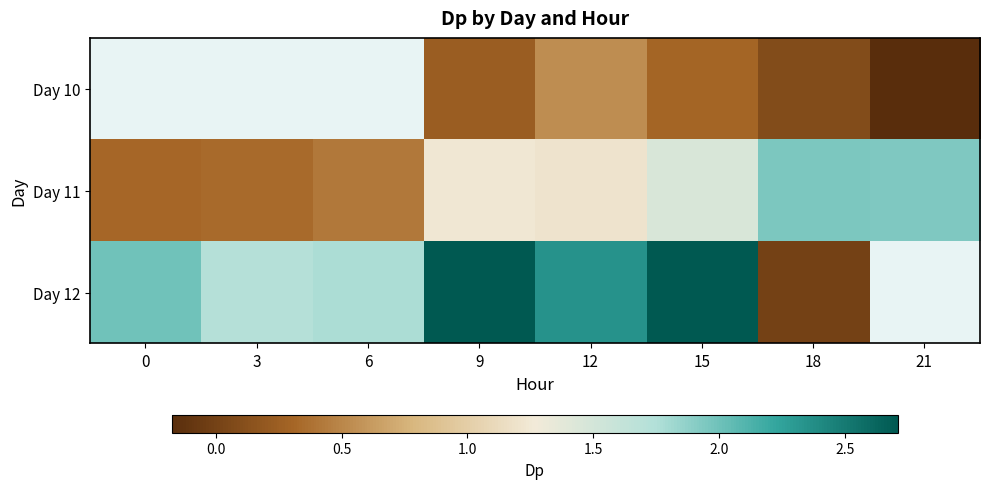

What is the difference between the highest and lowest values at 15?

2.4